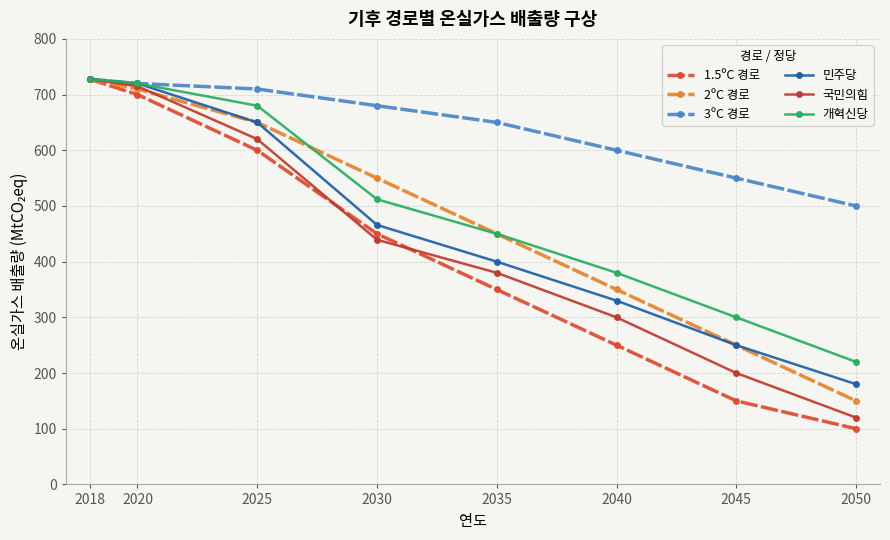

What is the total value across all series at 2030?

3097.2